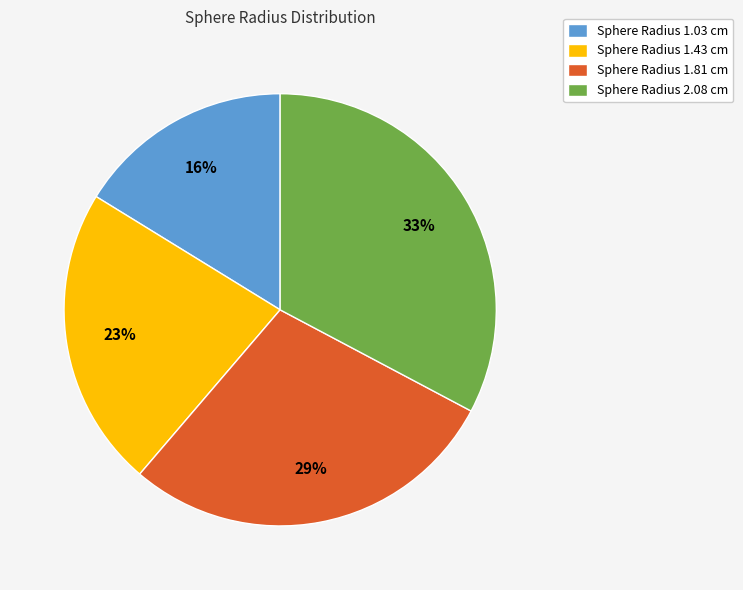

How many segments does this pie chart have?

4